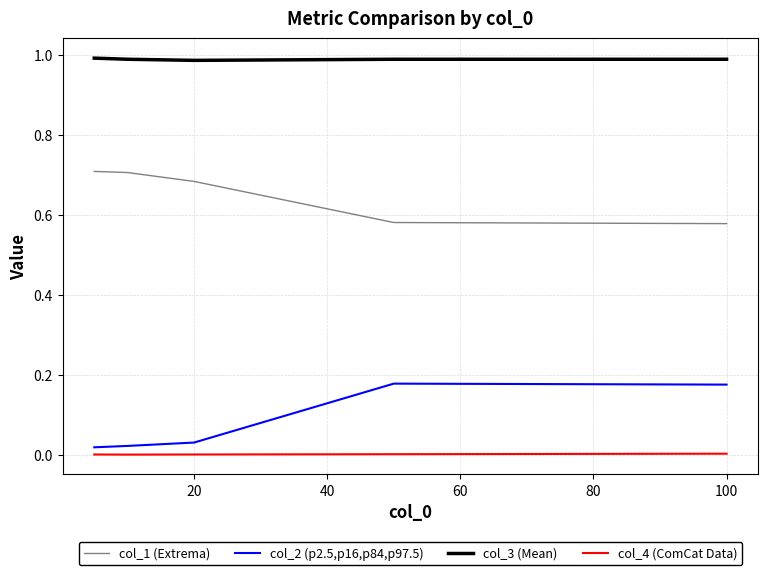

How many col_1 (Extrema) values are between 0 and 1?

5